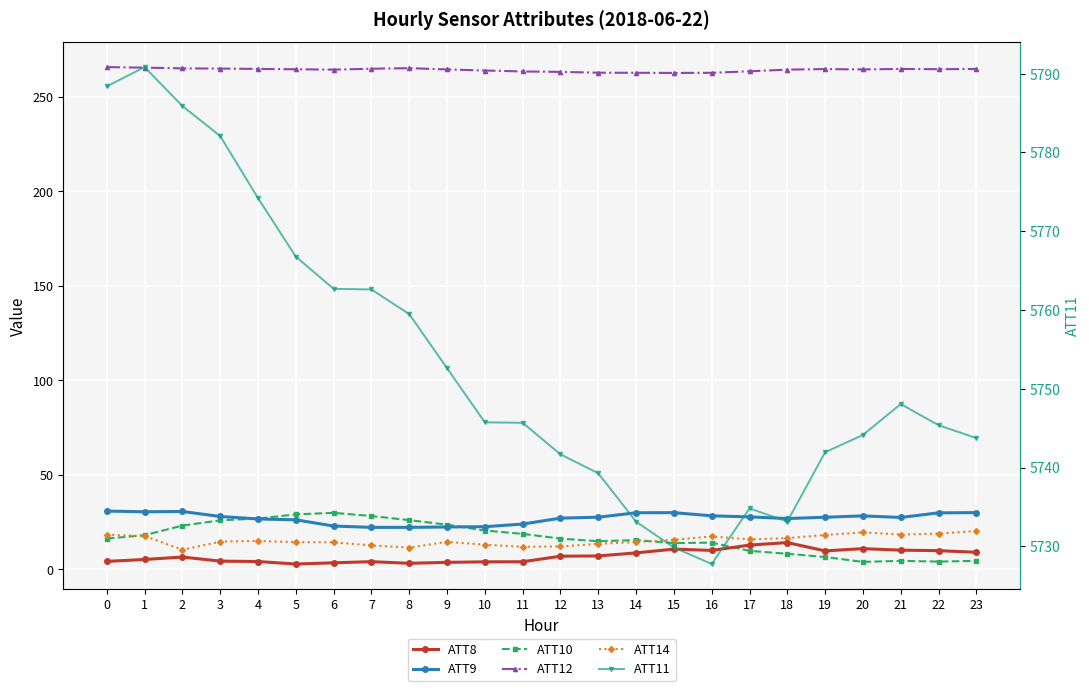

What is the value of the ATT9 point at the 22nd from the left?

27.5